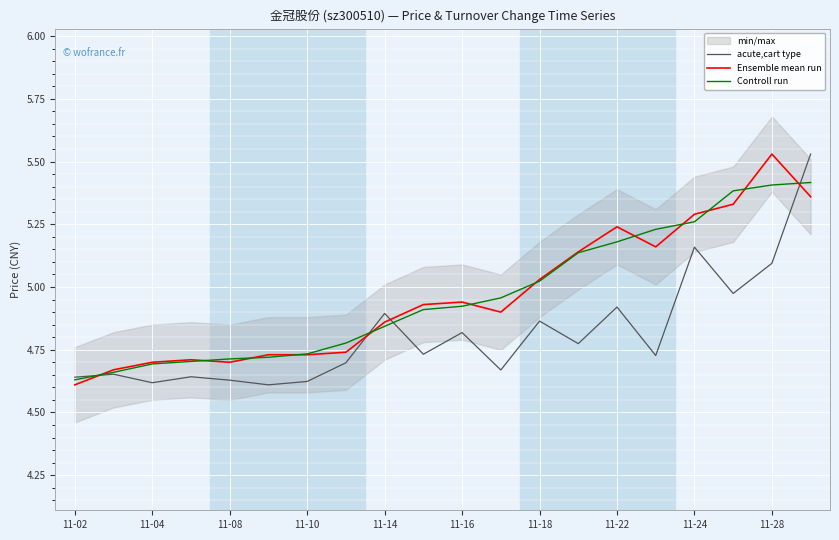

True or false: acute,cart type and Controll run intersect in this chart.

True